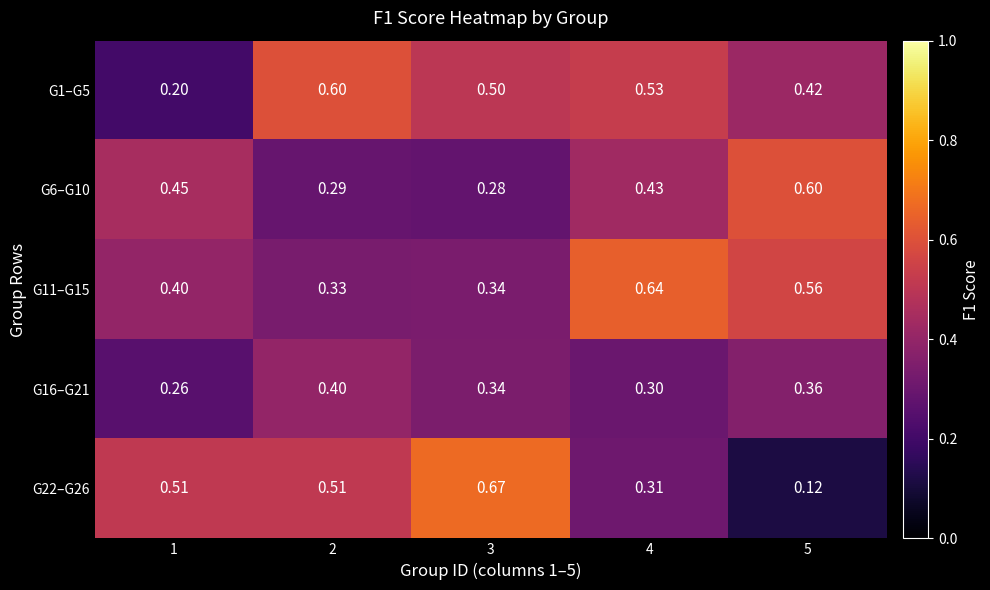

Is the value of G22–G26 at 4 greater than the value of G16–G21 at 3?

No